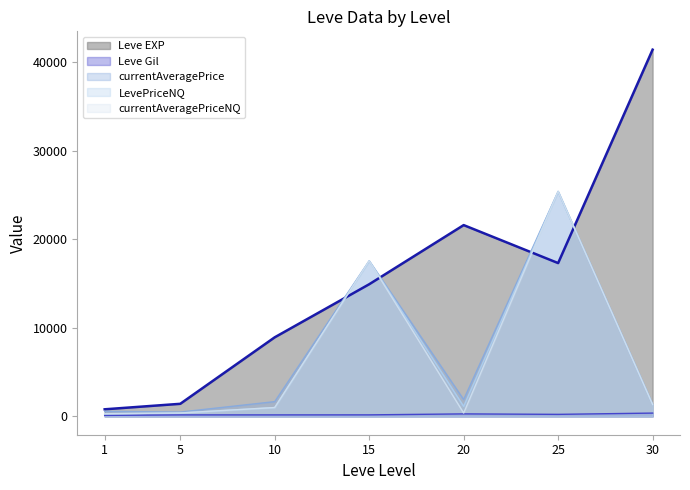

True or false: LevePriceNQ and Leve Gil intersect in this chart.

False